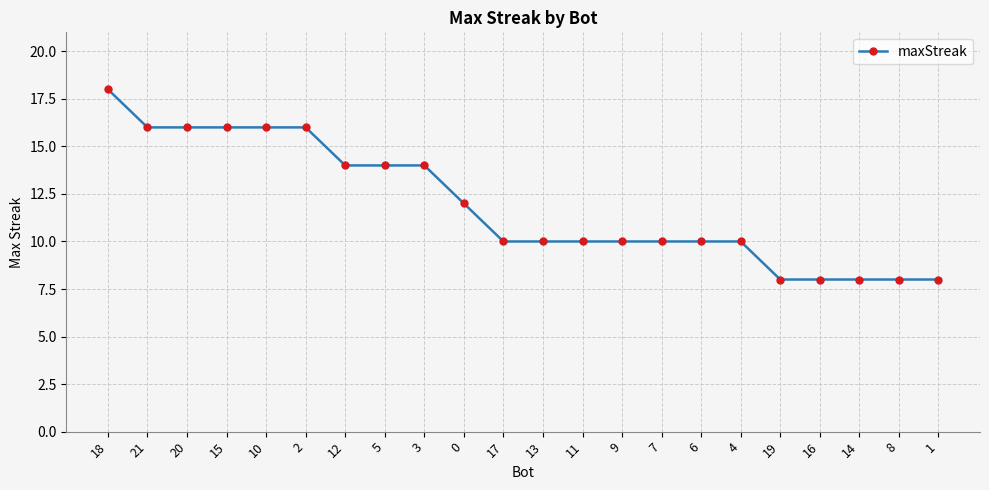

Is it true that the value at 21 is 16?

True